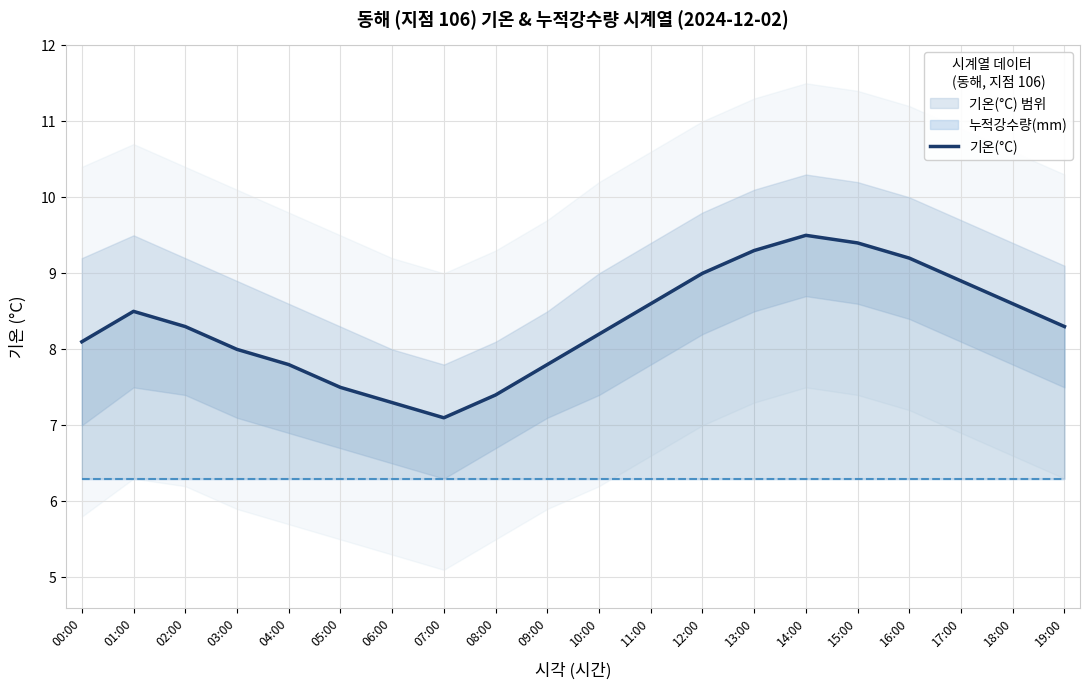

Which has a higher value, 04:00 or 09:00?

04:00